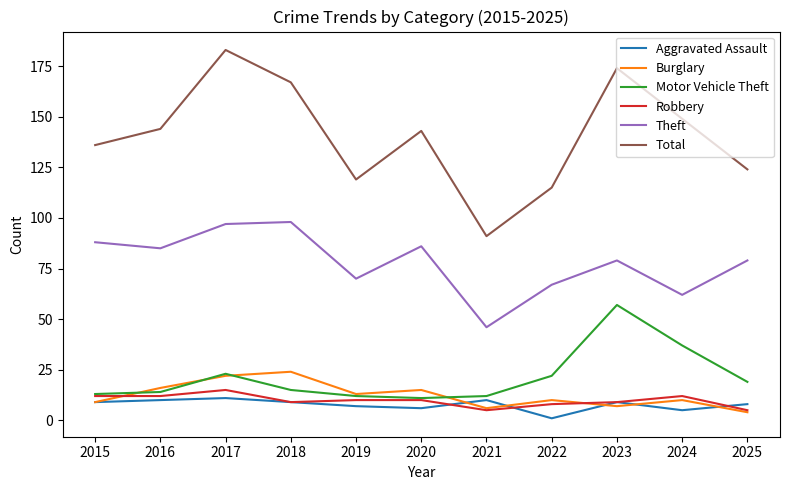

Is the value of Total at 2024 greater than the value of Burglary at 2023?

Yes